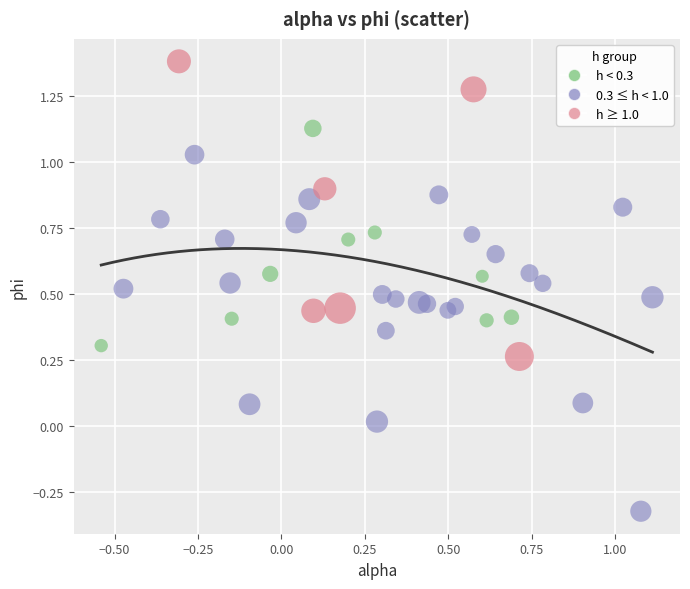

Which series reaches the maximum Y coordinate?

h ≥ 1.0